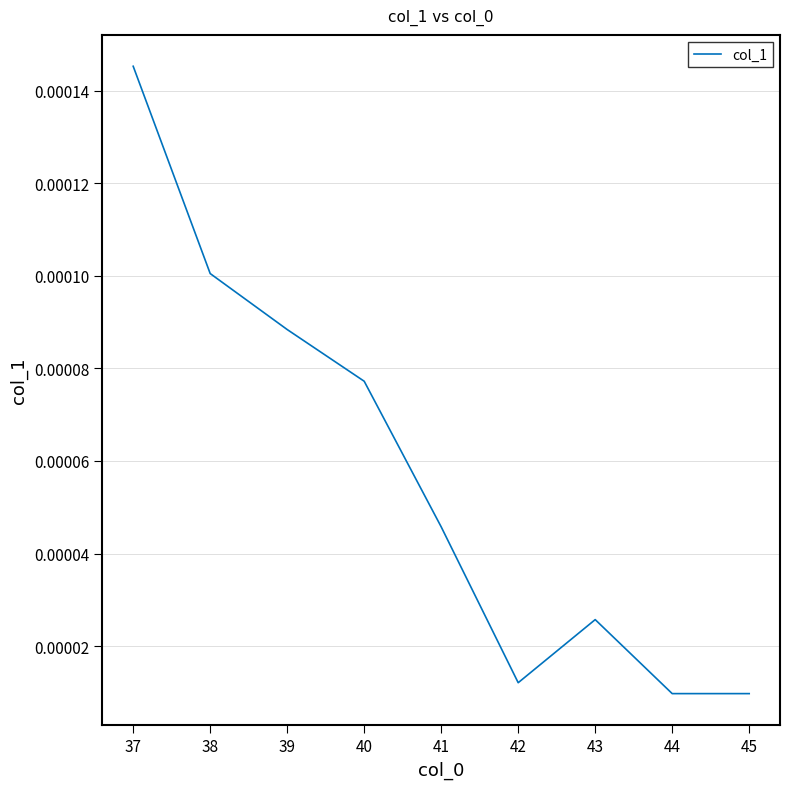

Which category has the highest value across all series?

37